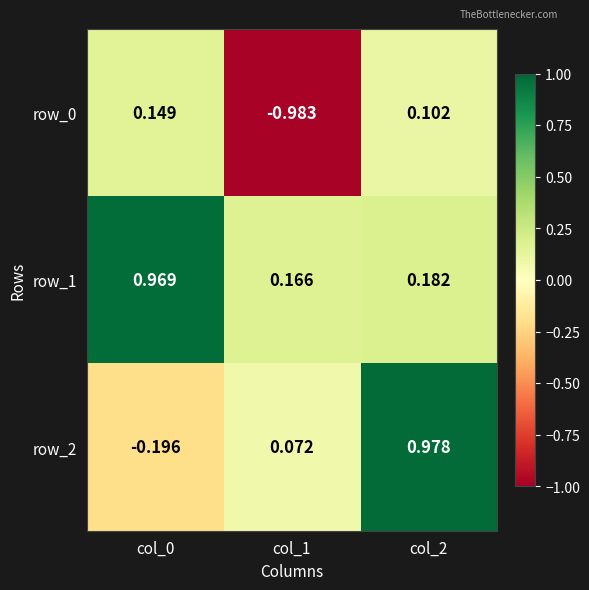

True or false: row_2 has a value of -0.3 at col_0.

False